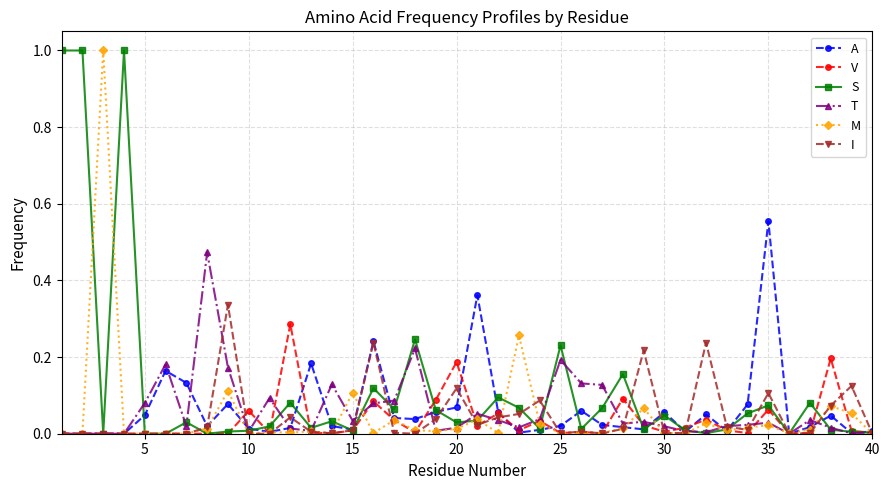

Which series has the largest total across all categories?

S